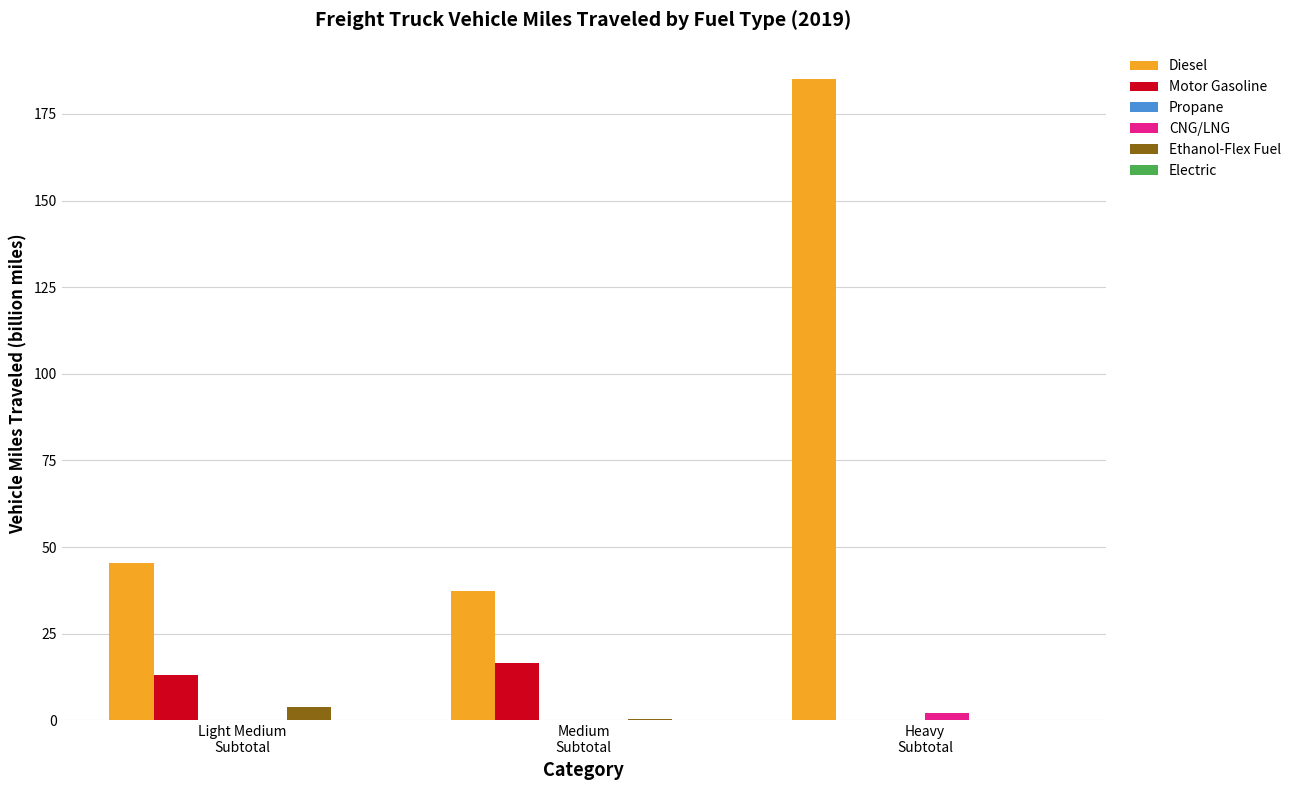

What is the approximate value of Motor Gasoline at Heavy
Subtotal?

0.2